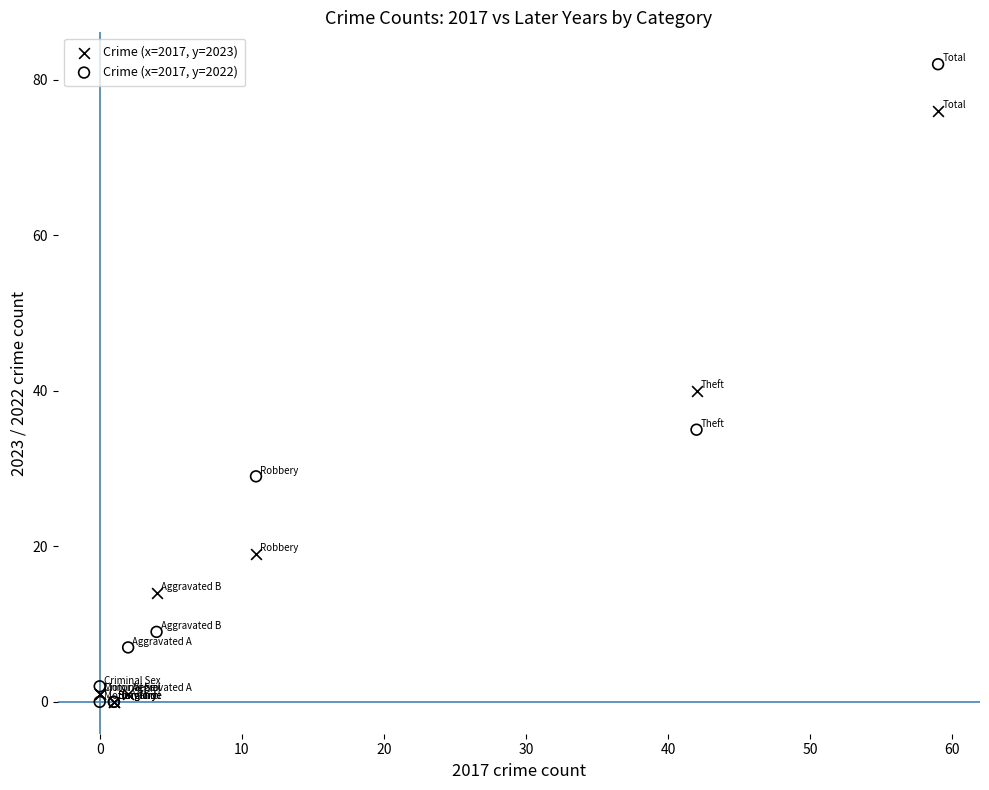

In the Crime (x=2017, y=2022) series, what Y value is closest to 41?

35